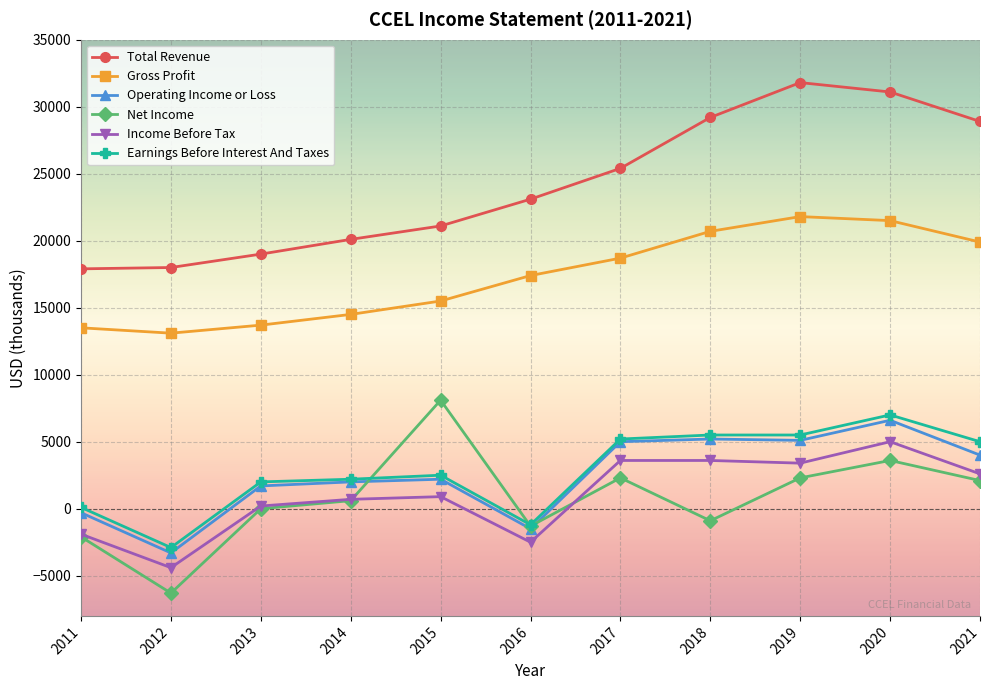

What is the smallest value displayed?

-6300